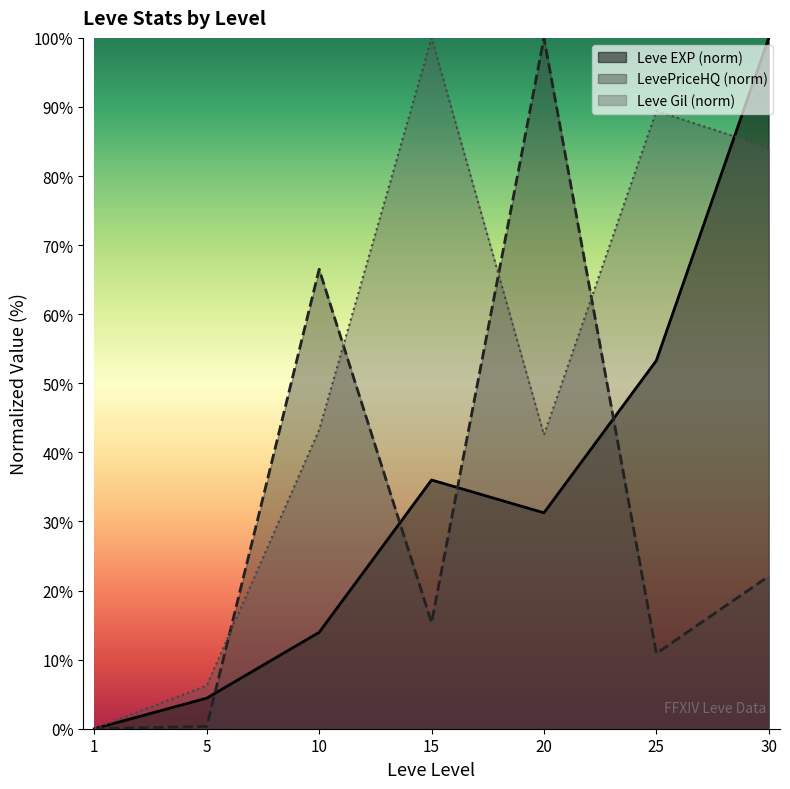

Reading left to right, list all the values displayed in this chart.

Leve EXP: 1=0.0	5=4.4	10=13.9	15=36.0	20=31.3	25=53.3	30=100.0
Leve Gil: 1=0.0	5=6.2	10=43.3	15=100.0	20=42.5	25=89.4	30=84.1
LevePriceHQ: 1=0.0	5=0.3	10=66.5	15=15.4	20=100.0	25=10.9	30=22.1